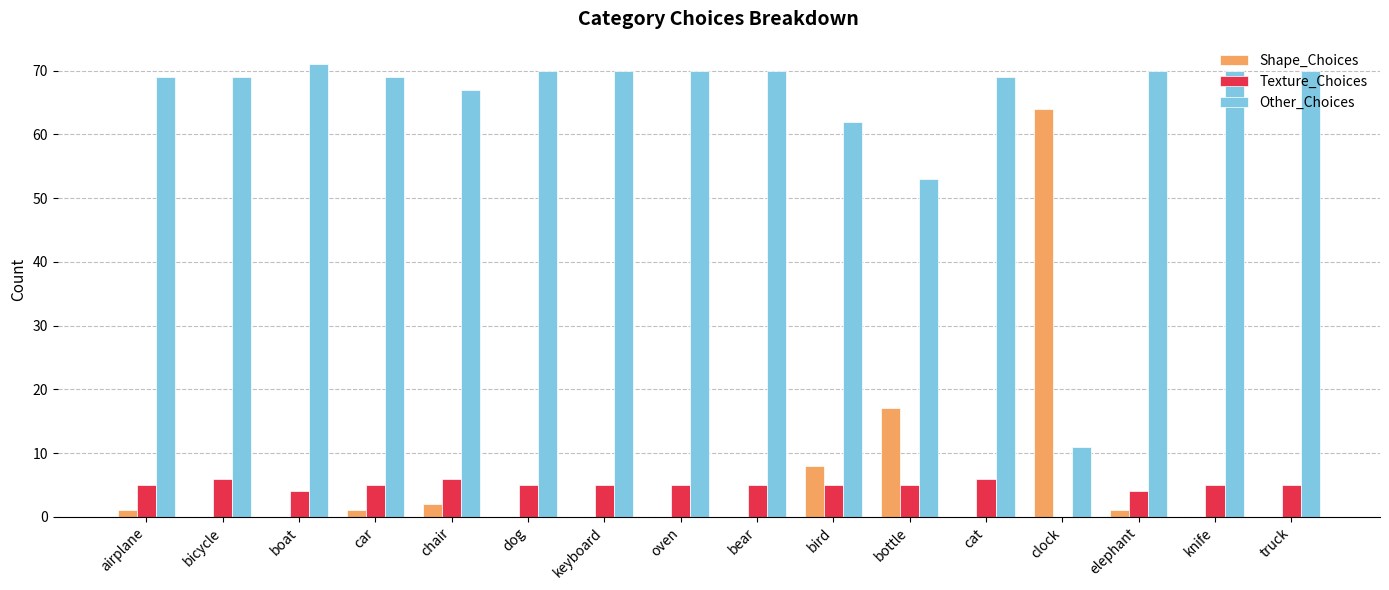

What are all the series names shown in the legend?

Shape_Choices, Texture_Choices, Other_Choices